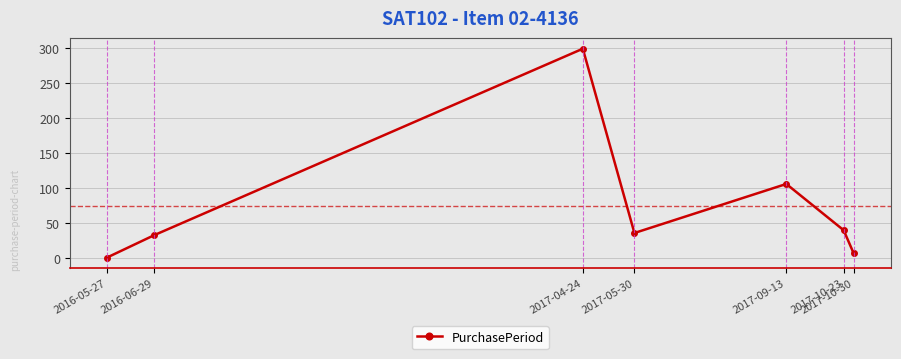

True or false: there are more than 0 points higher than both neighbors.

True